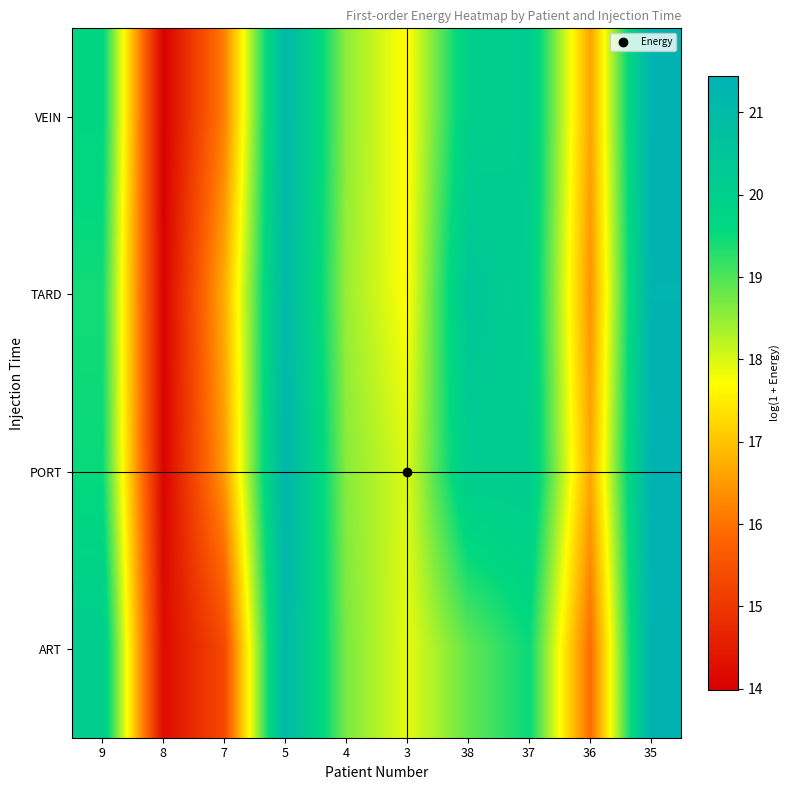

Which series changed the most between 8 and 35?

VEIN